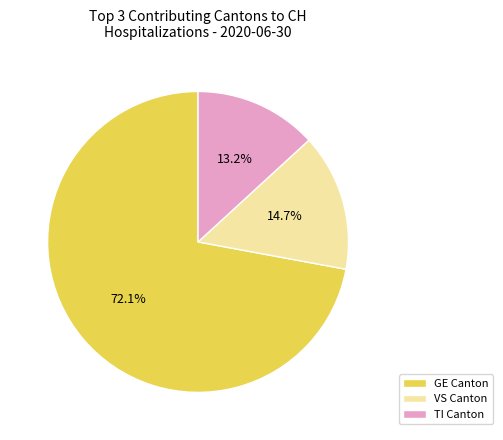

To the nearest percent, what is the average slice percentage?

33%